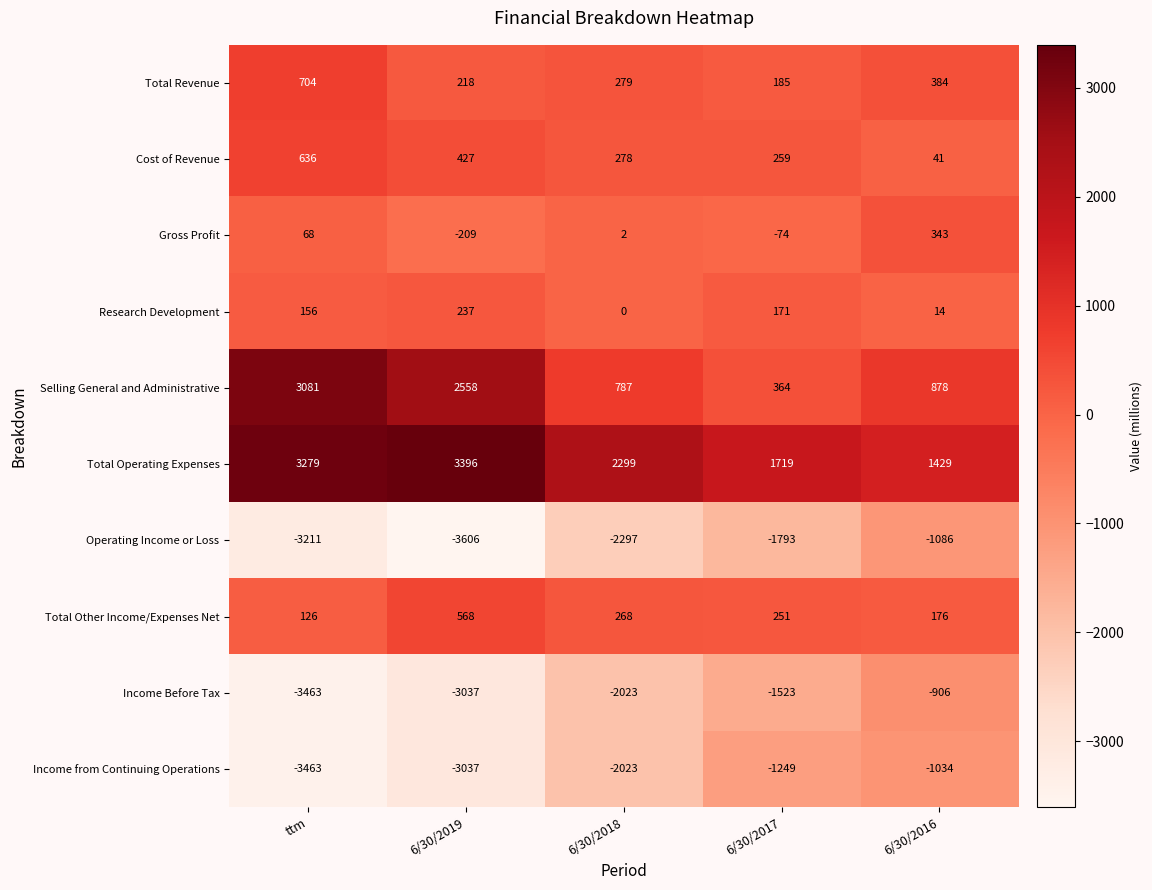

The value of Total Other Income/Expenses Net at ttm is 126. True or false?

True